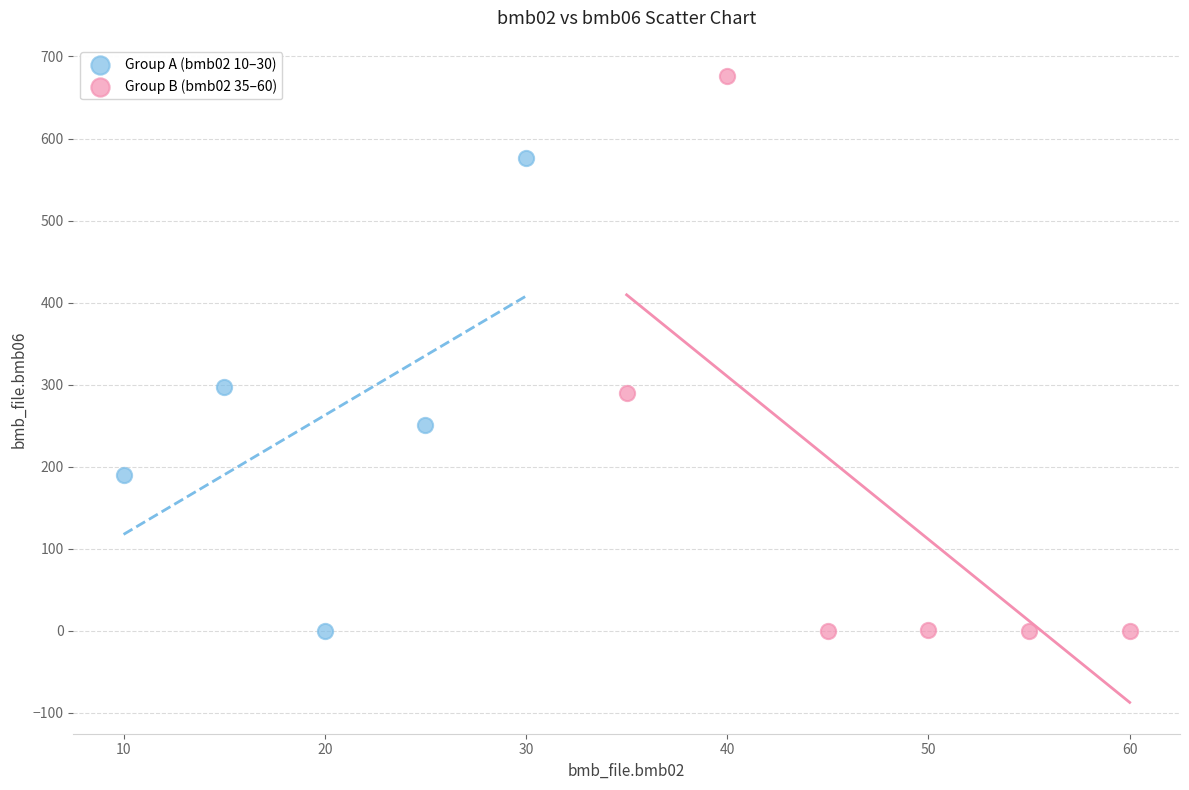

Which series has the largest Y range (max minus min)?

Group B (bmb02 35–60)